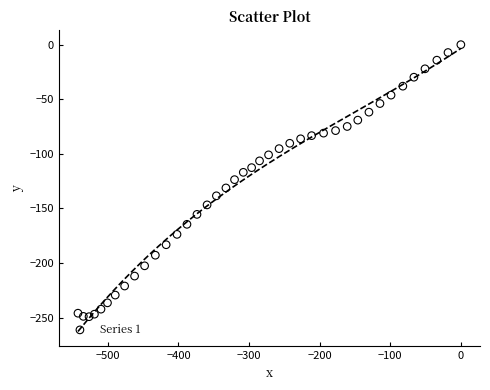

What is the range of Y values (max minus min)?

249.1